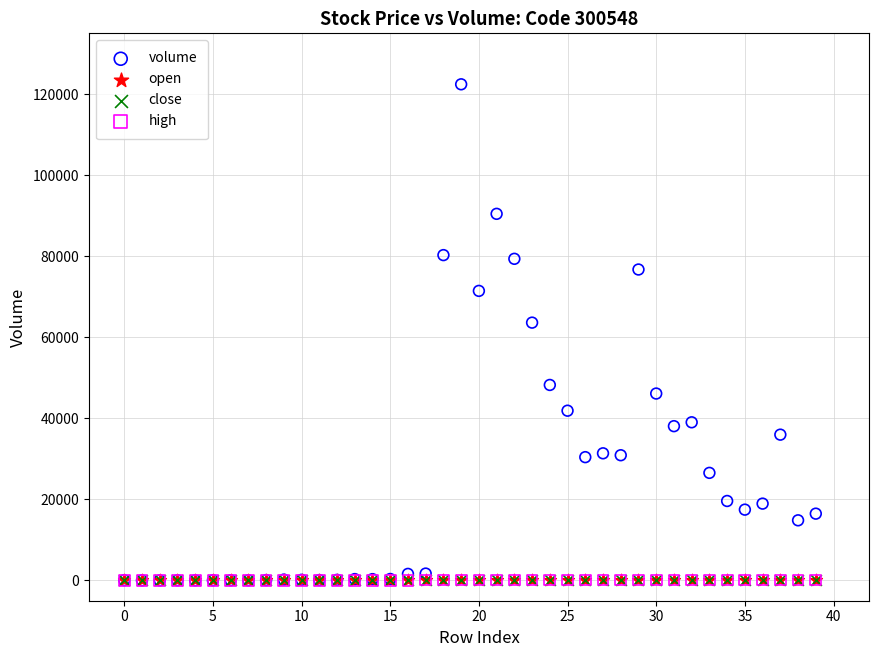

Which series contains the highest Y value?

volume